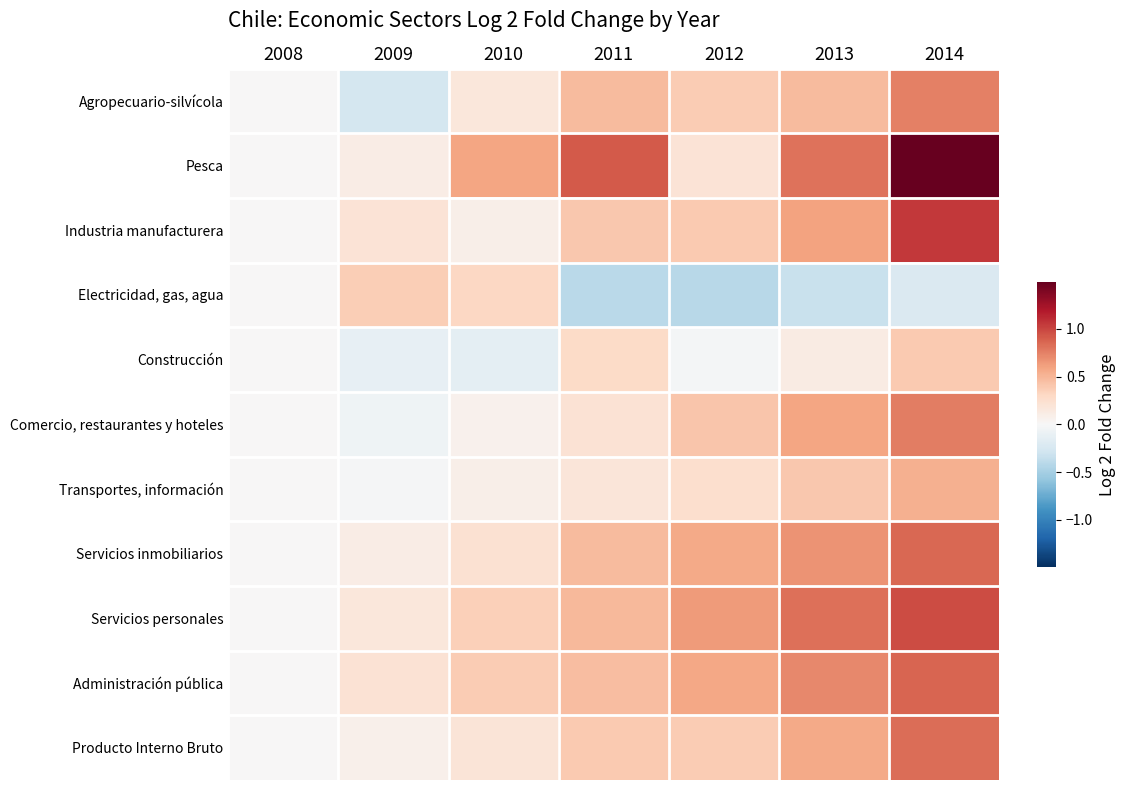

At how many categories does at least one series exceed 1?

1